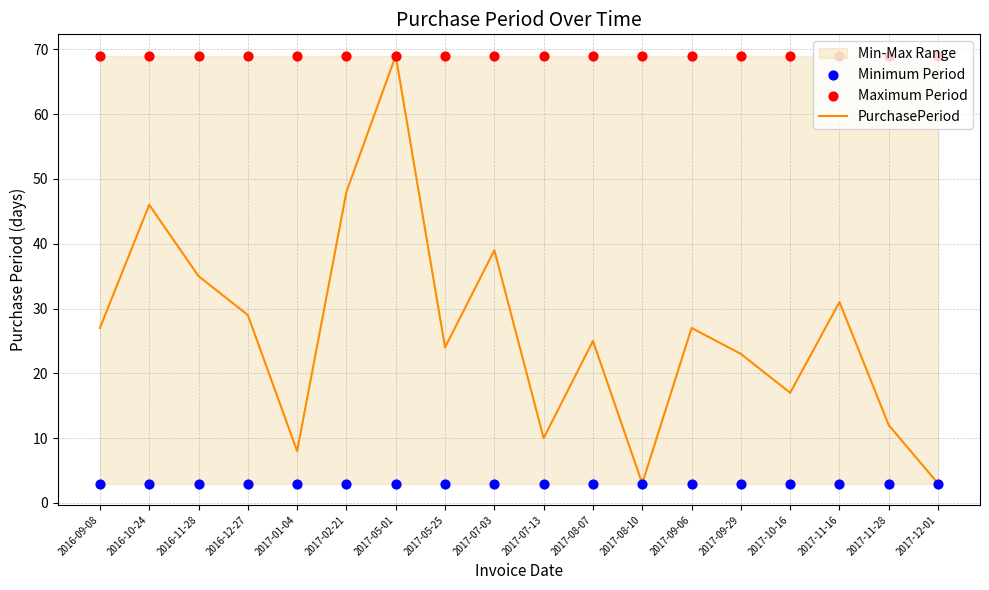

What is the total value across all series at 2017-08-10?

75